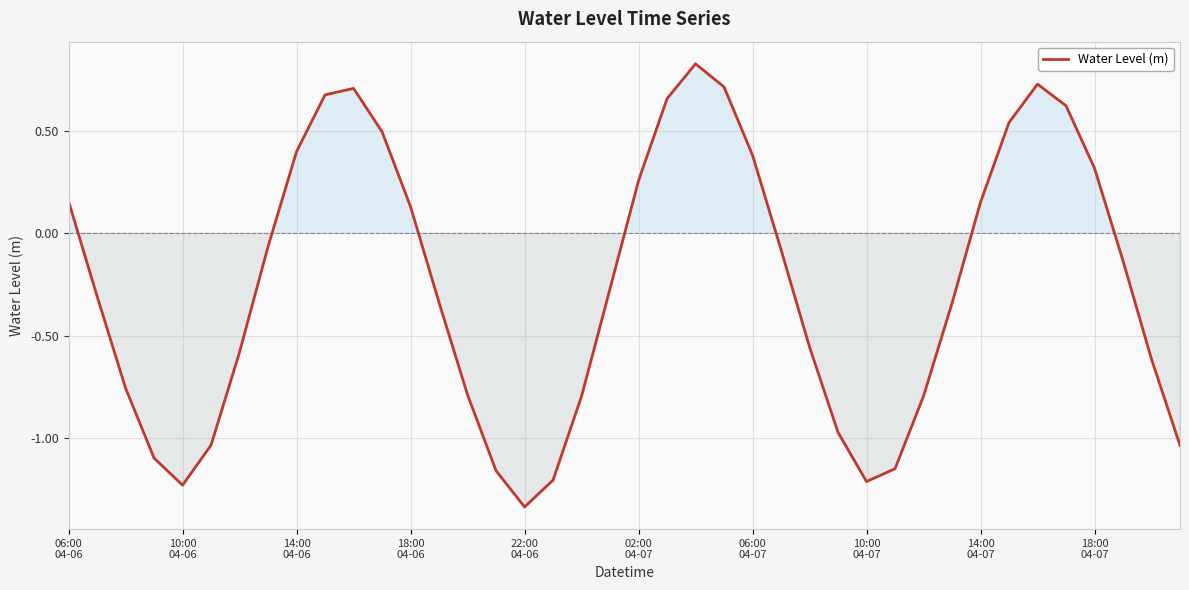

What is the difference between the maximum and minimum values?

2.2